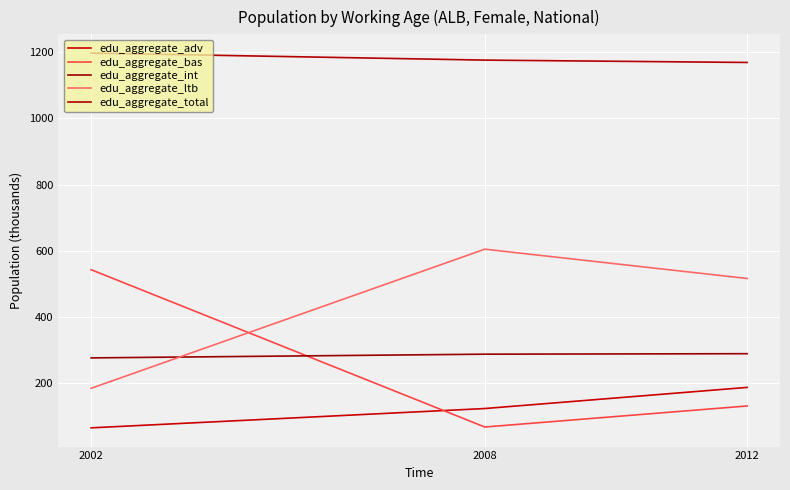

The edu_aggregate_total series shows 1198.0 at 2002. True or false?

True